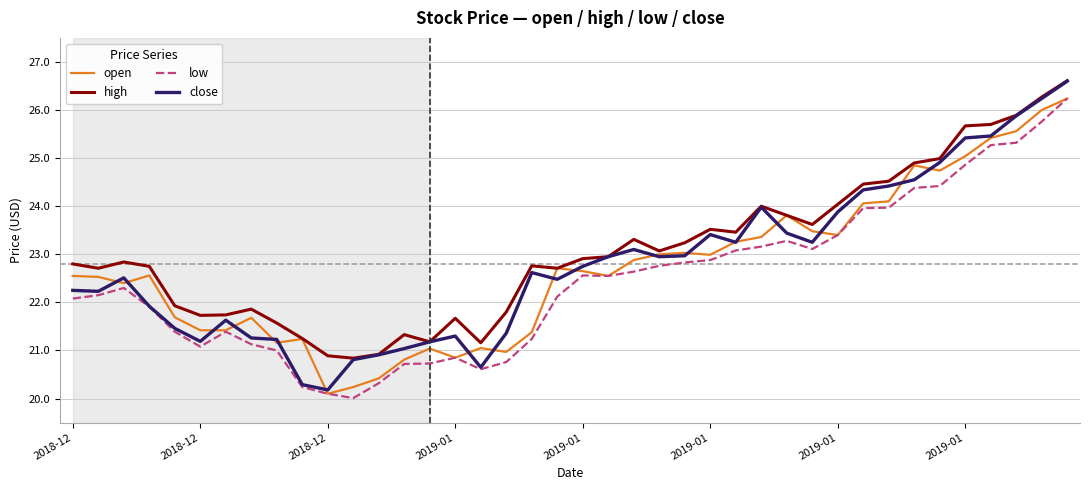

True or false: low has more than 1 interior local peaks.

True